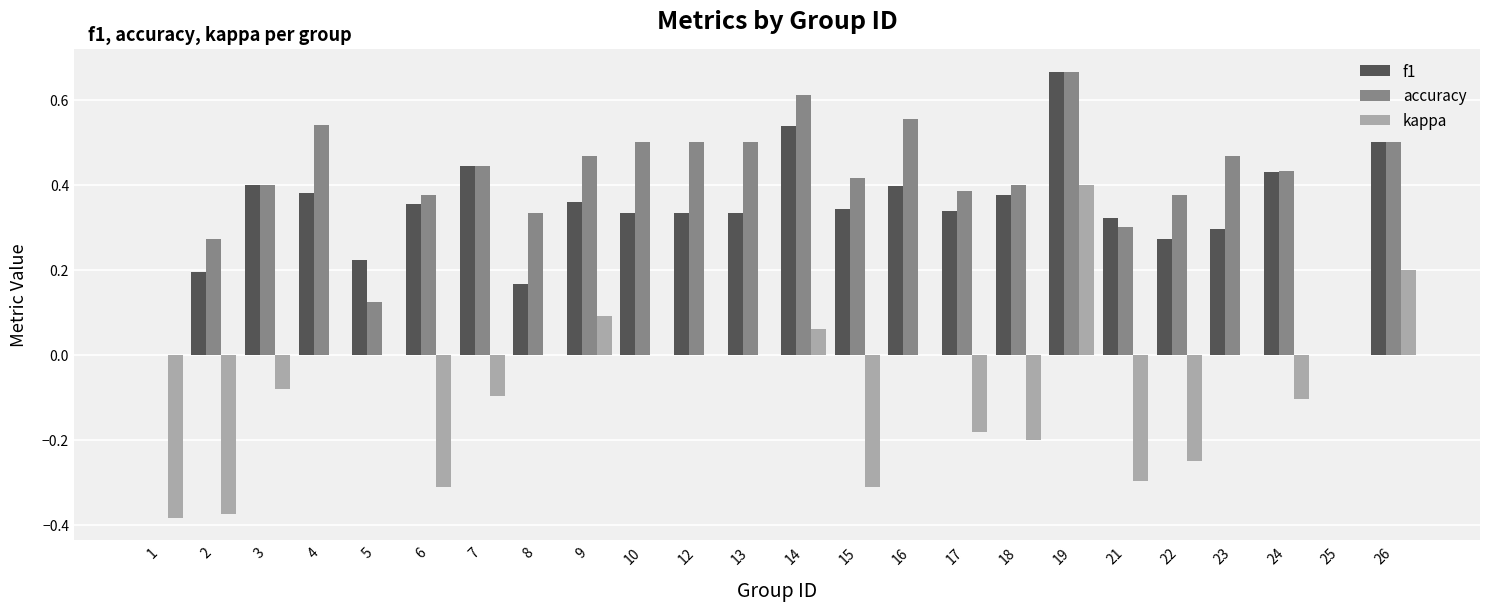

Is the value of f1 at 17 greater than the value of kappa at 4?

Yes